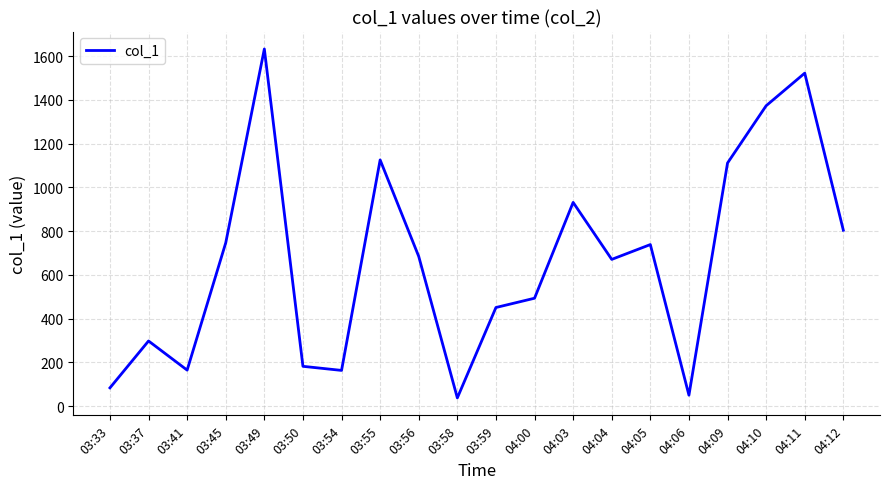

True or false: the data shows 1011.6 at 03:45.

False